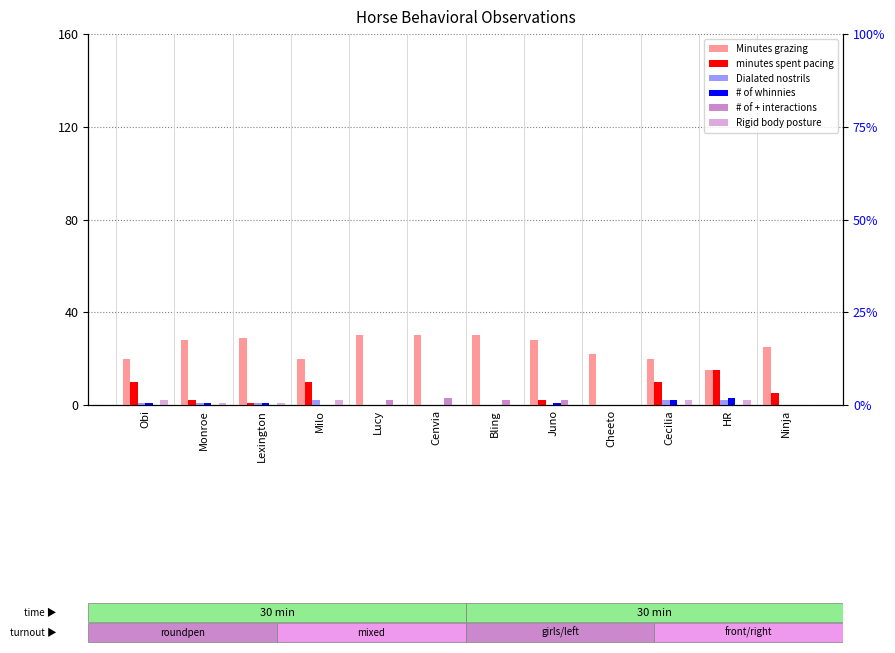

What is the difference between the highest and lowest values at Lexington?

29